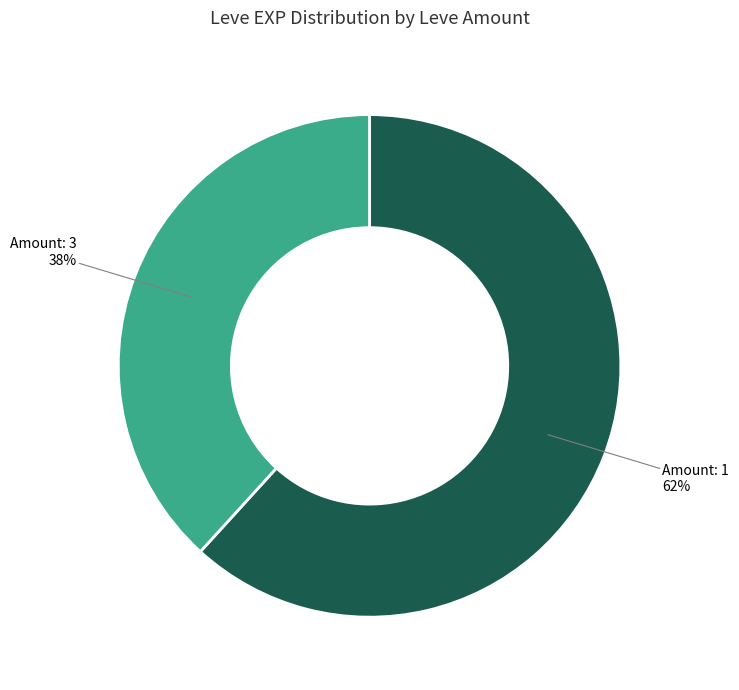

Is there any slice that represents more than half of the pie?

Yes